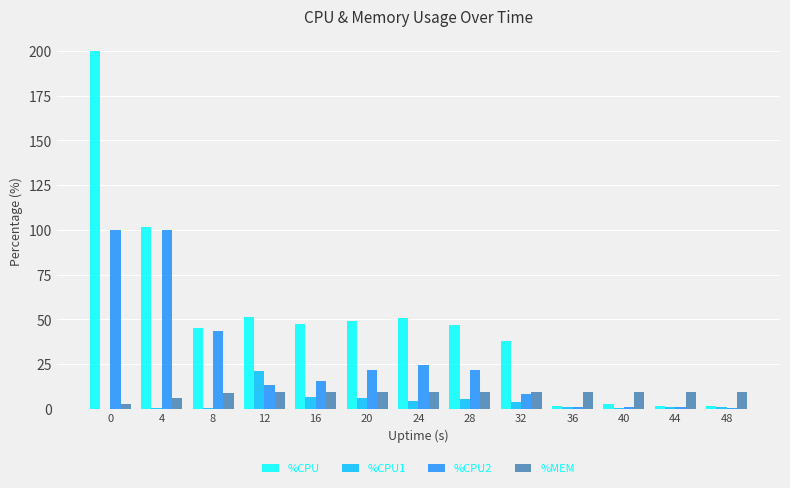

Is it true that %CPU2 equals 8.3 at 32?

True